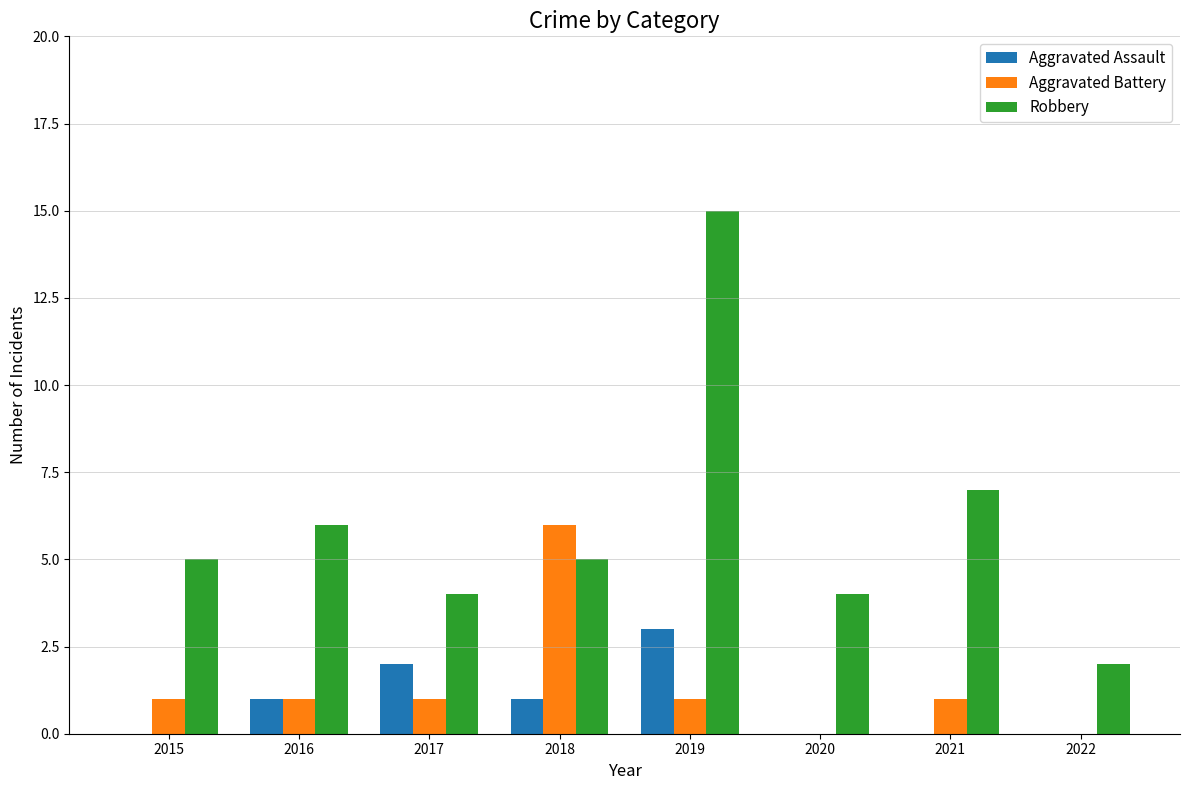

What is the approximate value of Aggravated Battery at 2018?

6